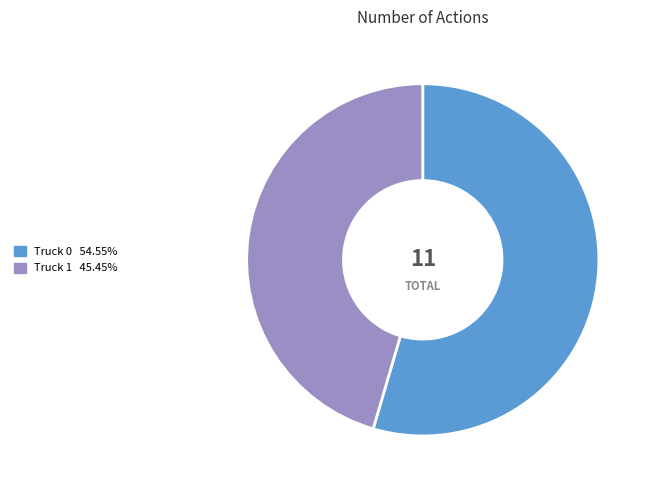

Approximately how many times larger is the value at Truck 1 compared to Truck 0?

0.8